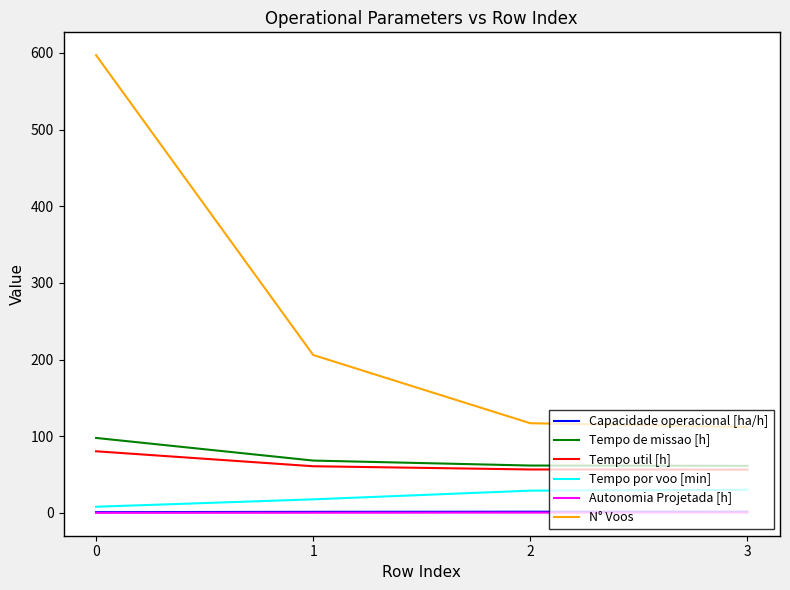

True or false: Autonomia Projetada [h] and Tempo de missao [h] cross at least once.

False